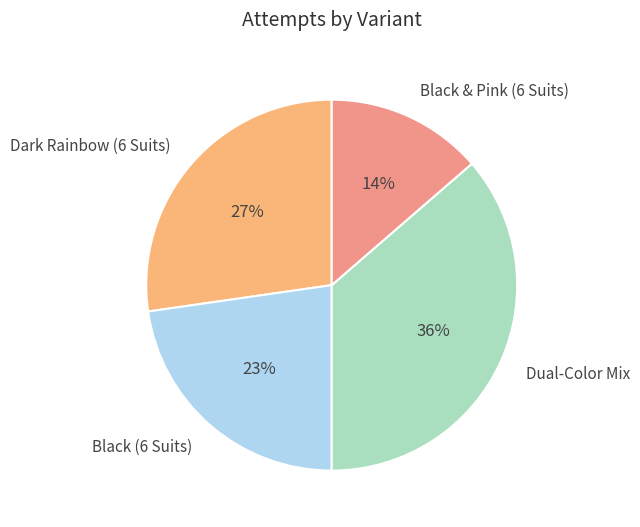

Which slice is the largest?

Dual-Color Mix